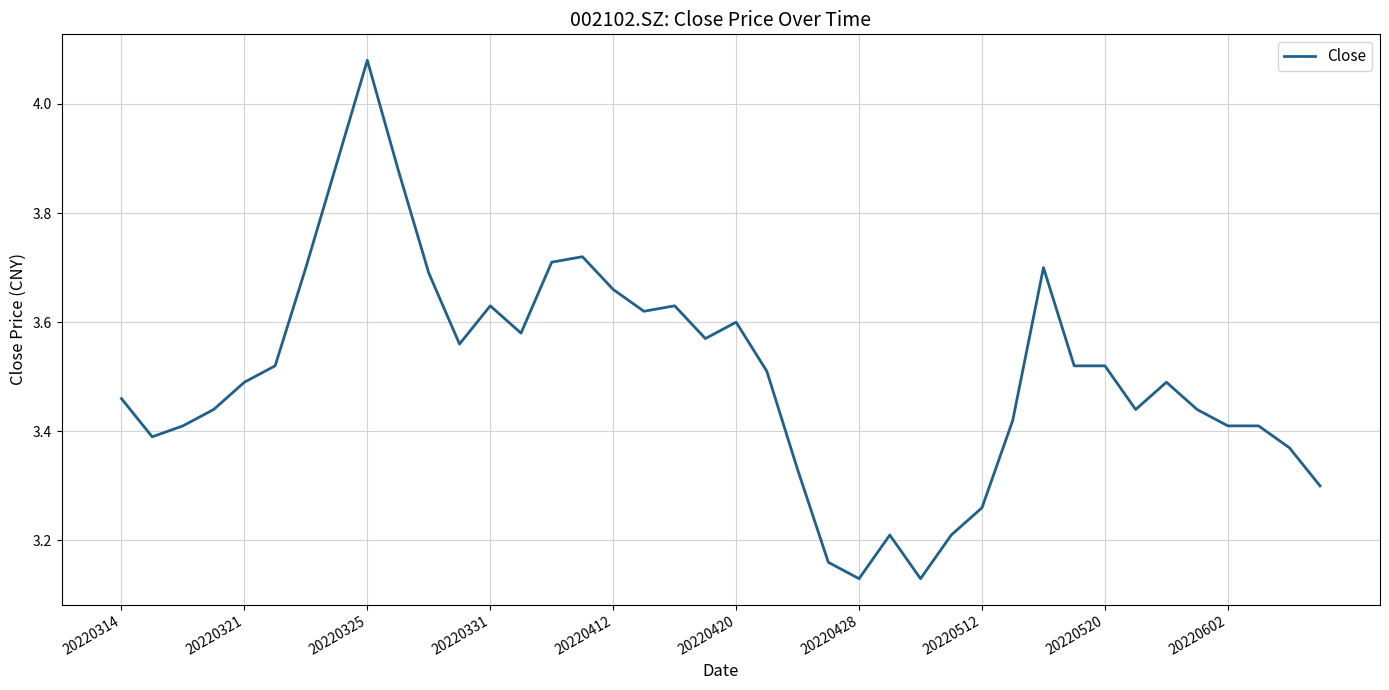

How many distinct data groups are displayed?

1